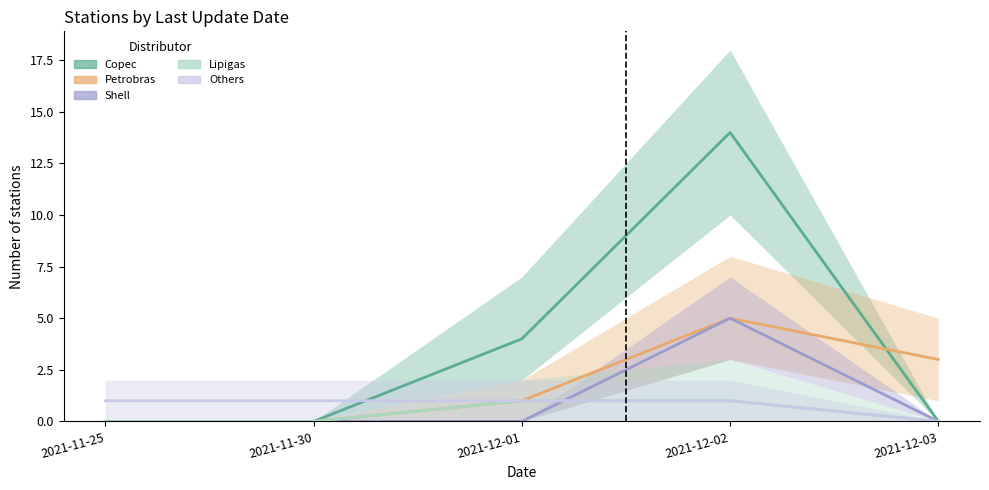

Which series has the largest range (max minus min)?

Copec